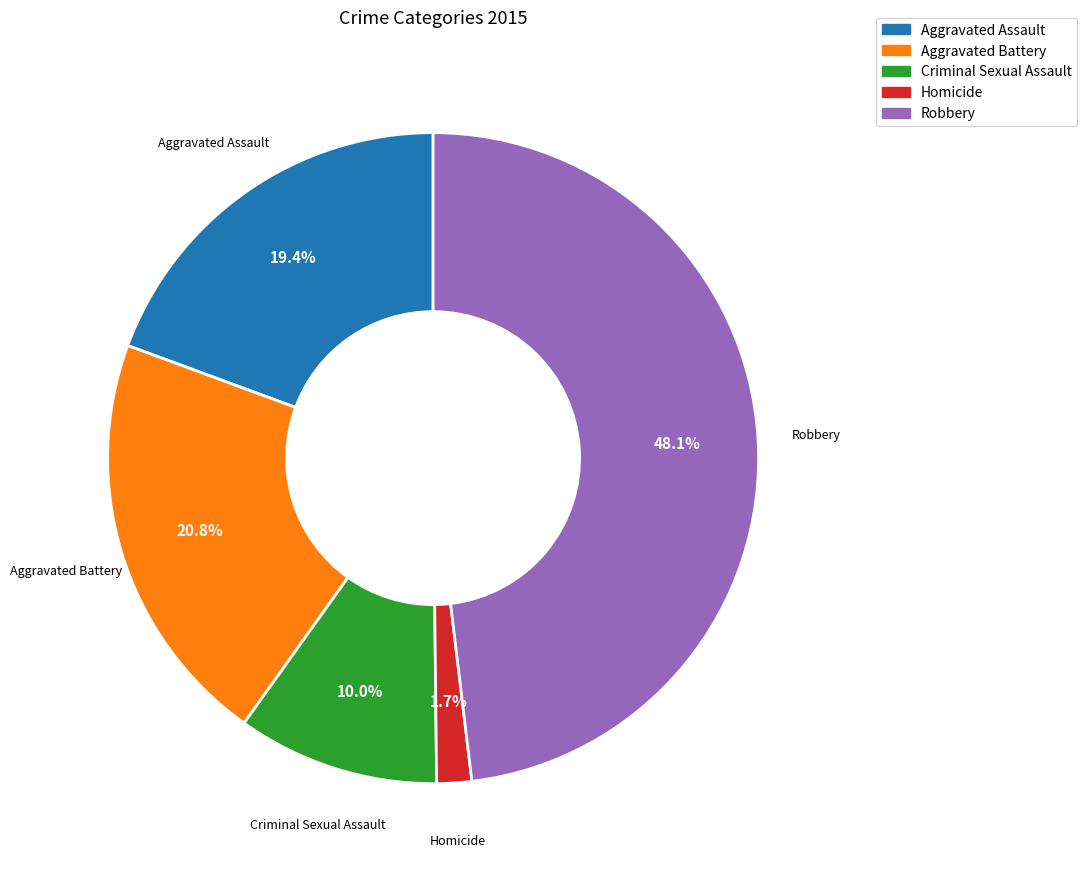

How many segments does this pie chart have?

5